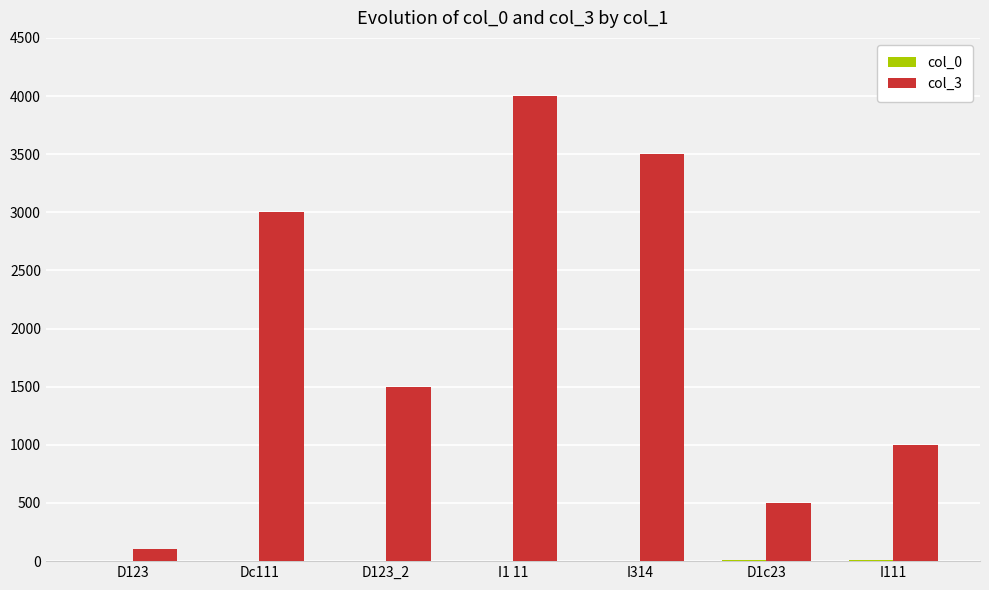

The value of col_3 at Dc111 is 3000. True or false?

True